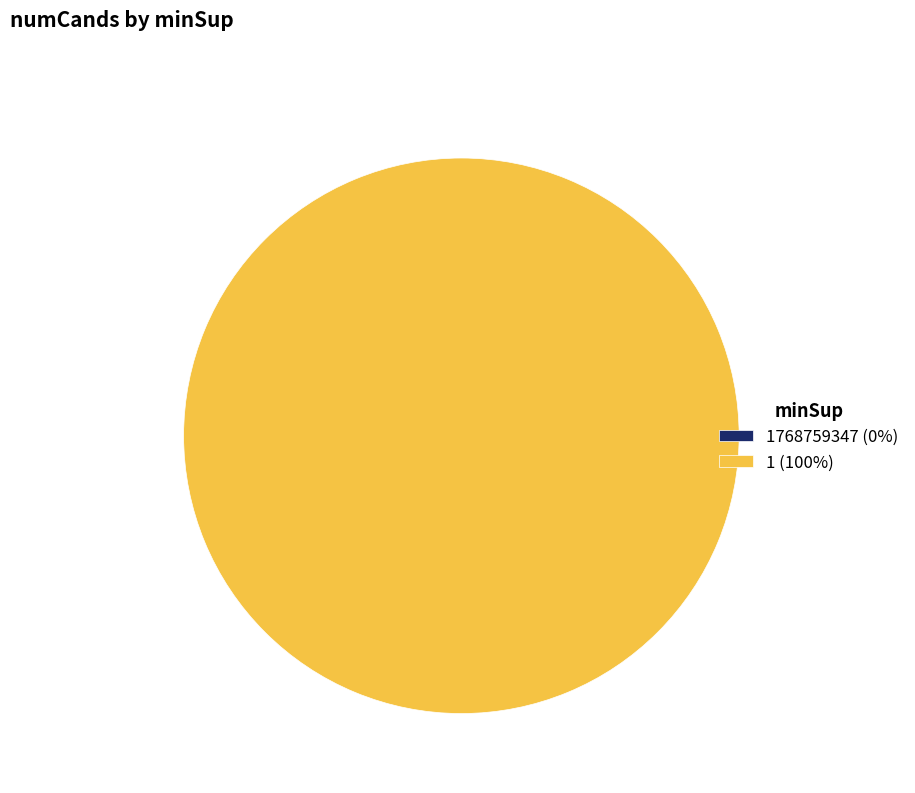

What is the total percentage of 1768759347 and 1?

100.0%